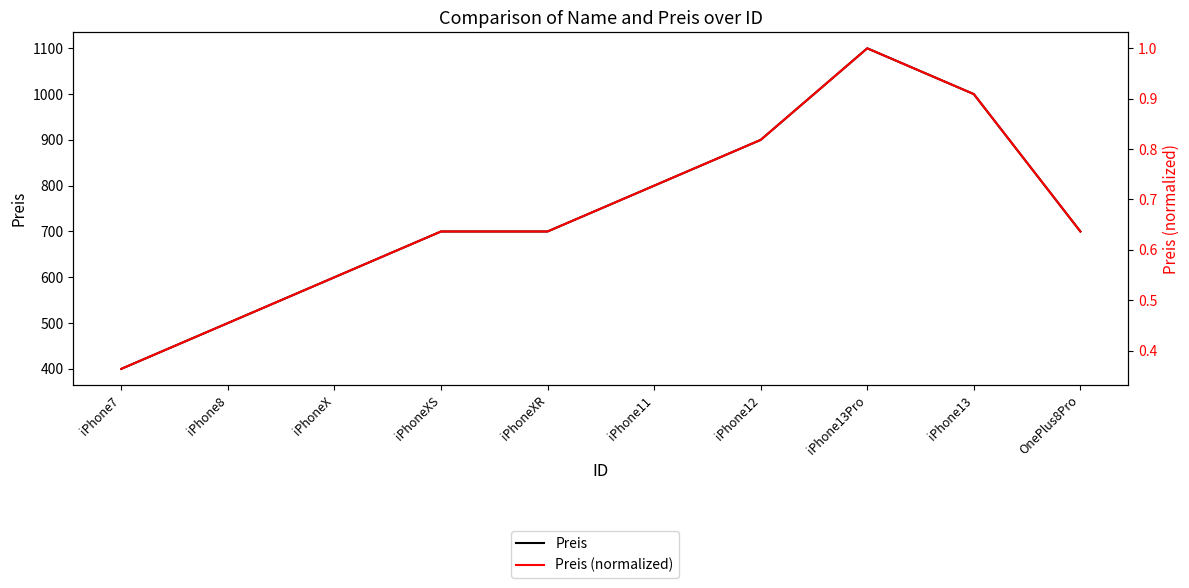

How many categories are shown in the chart?

10